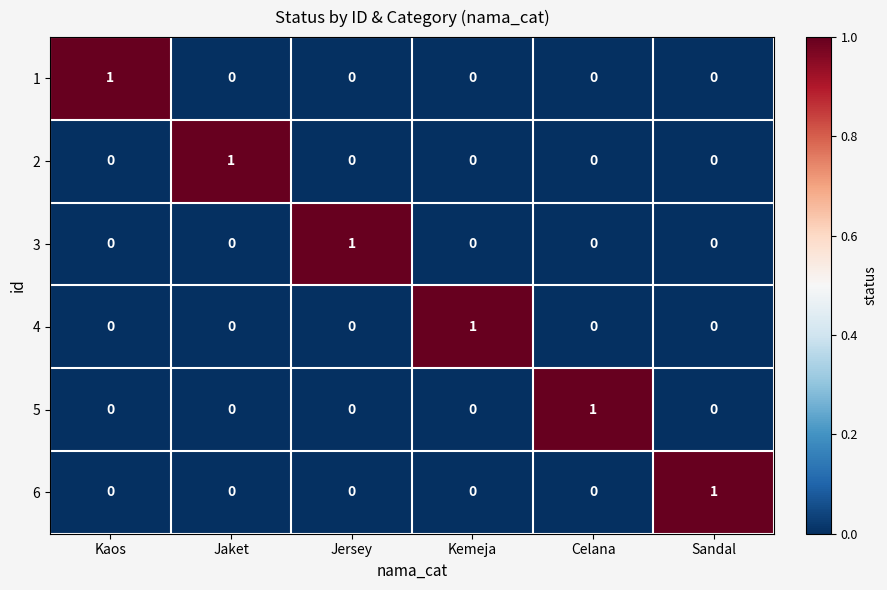

Is the value of 3 at Jersey greater than the value of 4 at Jersey?

Yes